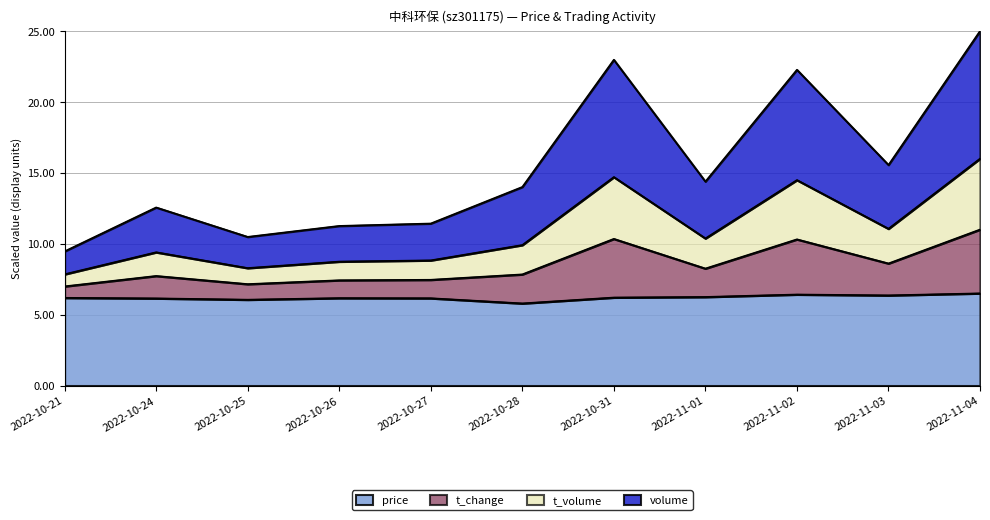

What is the maximum value for price?

6.5